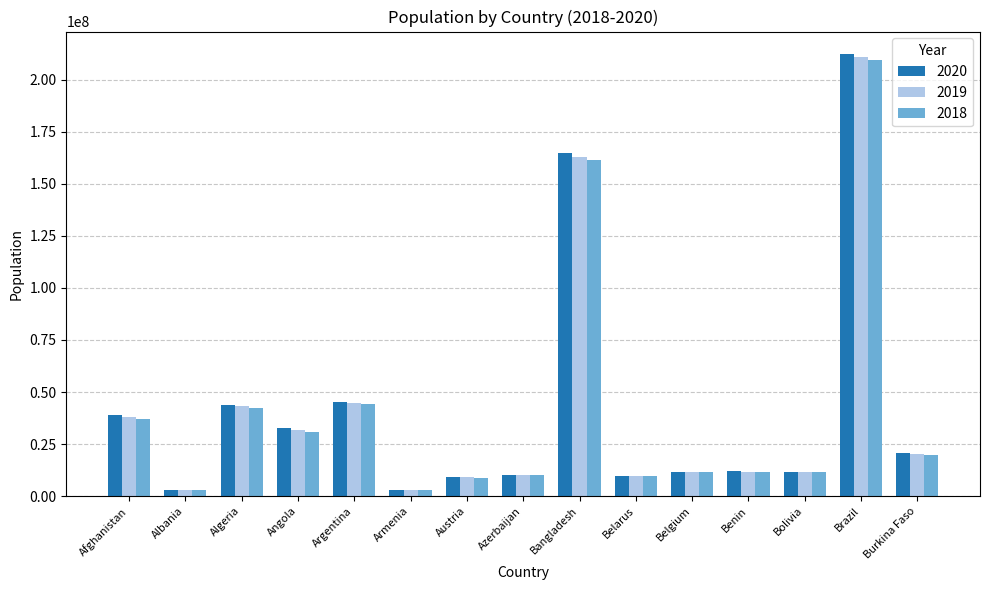

The 2019 series shows 20321383 at Burkina Faso. True or false?

True